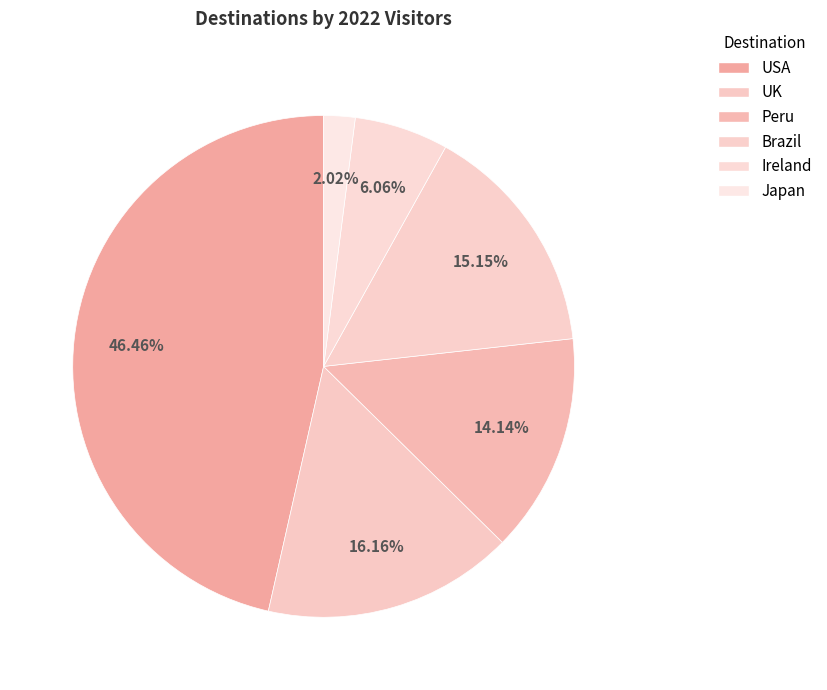

What is the ratio of the value at Brazil to the value at UK?

0.9